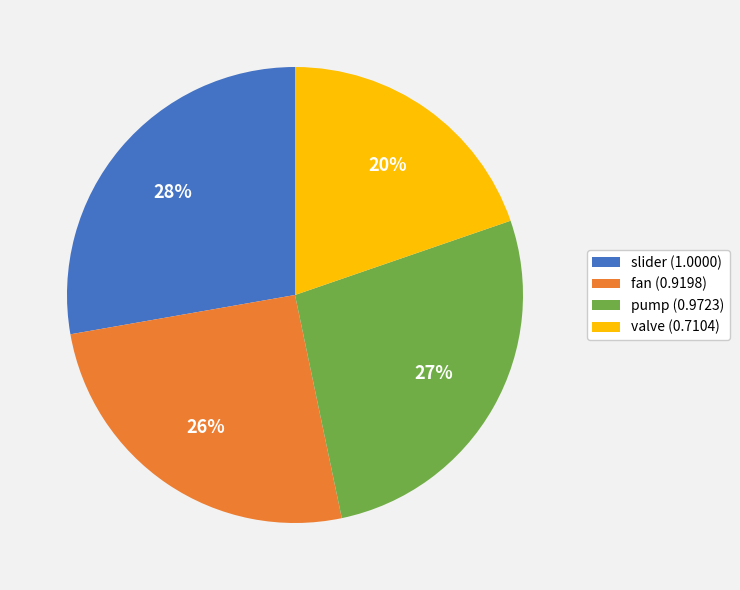

What percentage is the pump slice, to the nearest percent?

27%